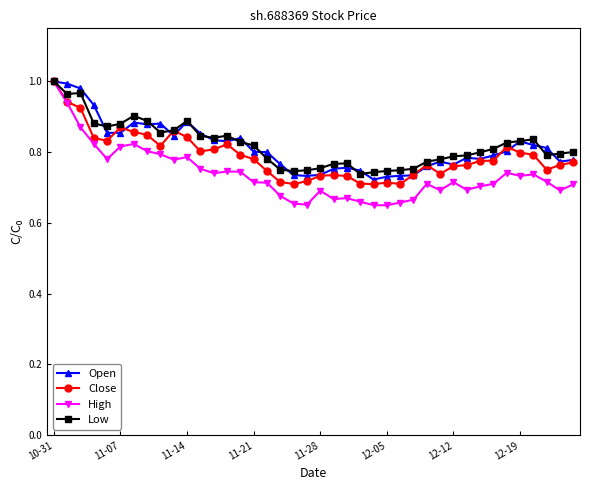

True or false: Low has more than 0 points higher than both neighbors.

True